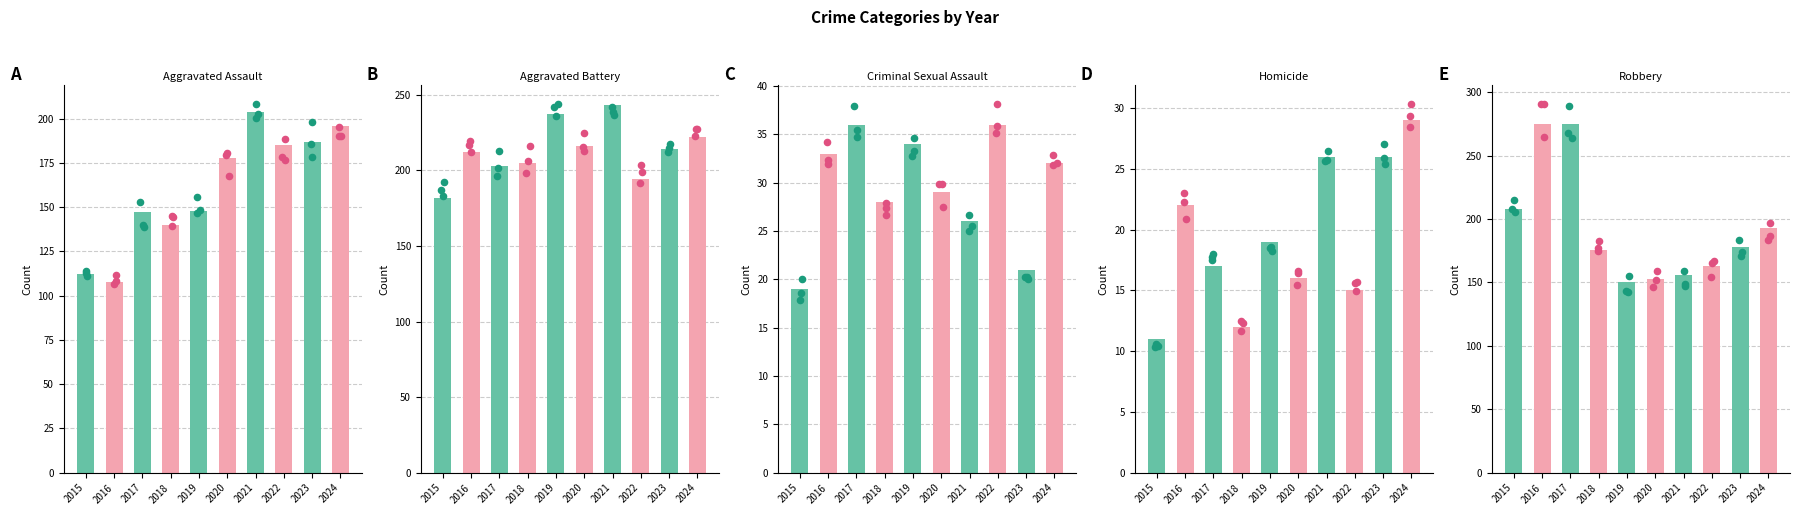

What is the total value across all series at 2017?

678